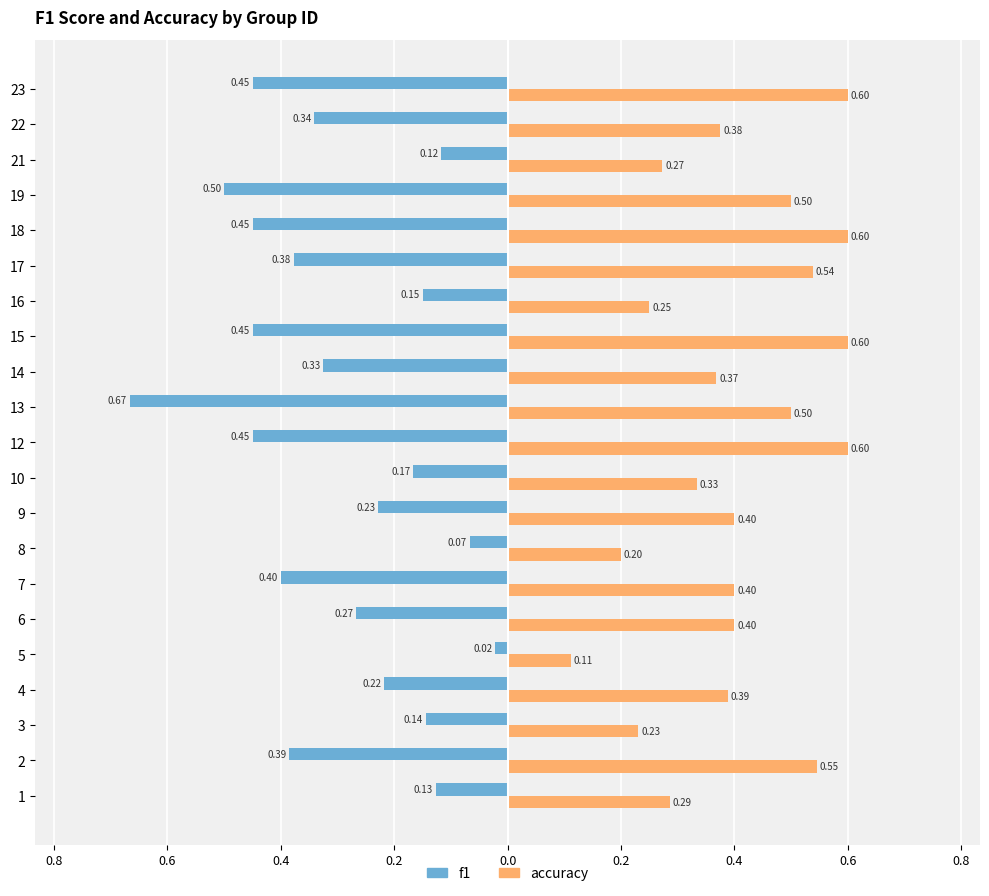

What are all the series names shown in the legend?

f1, accuracy